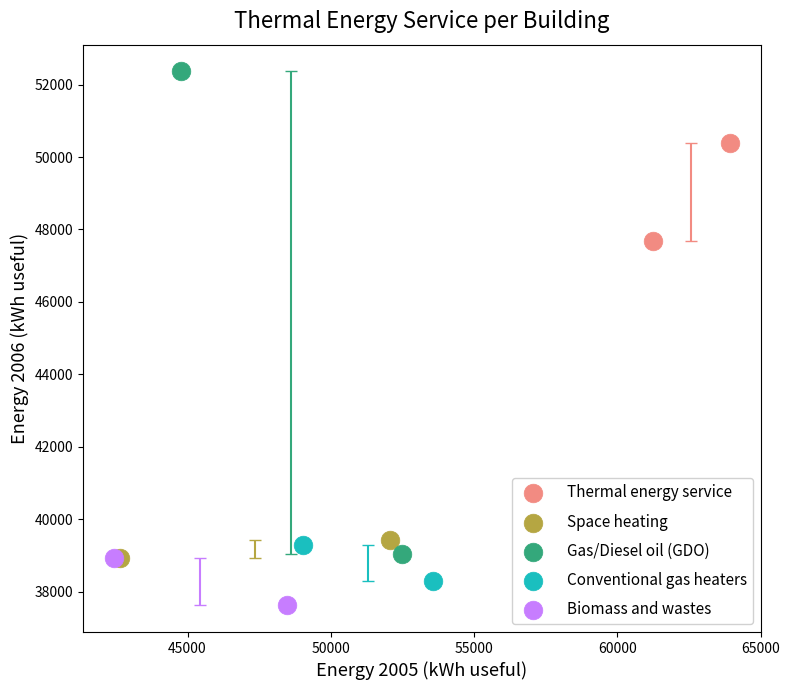

What are all the series names shown in the legend?

Thermal energy service, Space heating, Gas/Diesel oil (GDO), Conventional gas heaters, Biomass and wastes